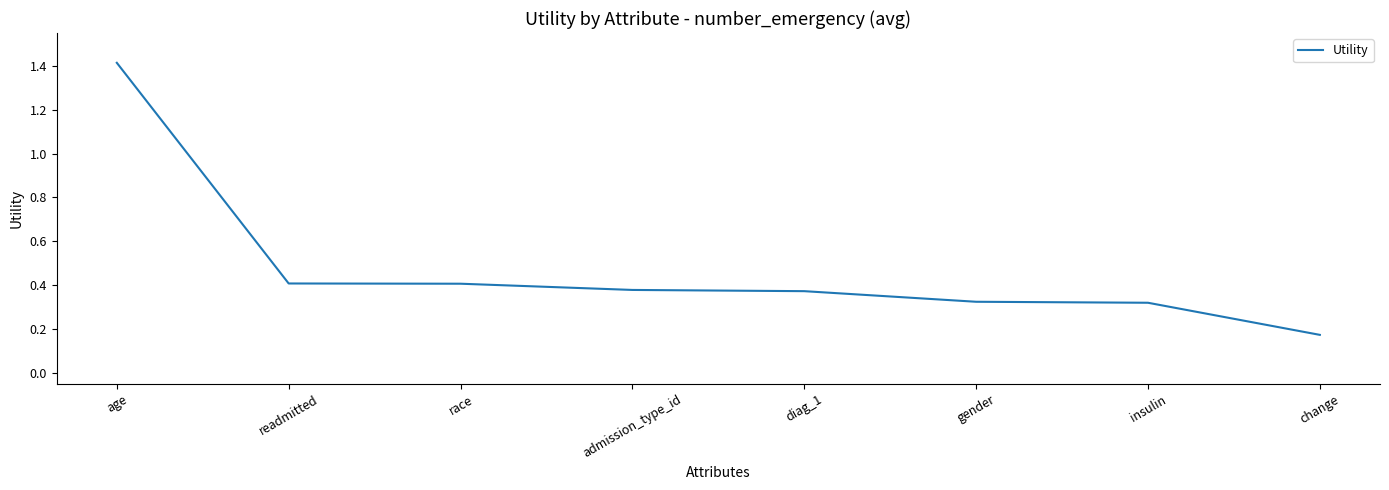

Where is the data nearest to the value 0?

change